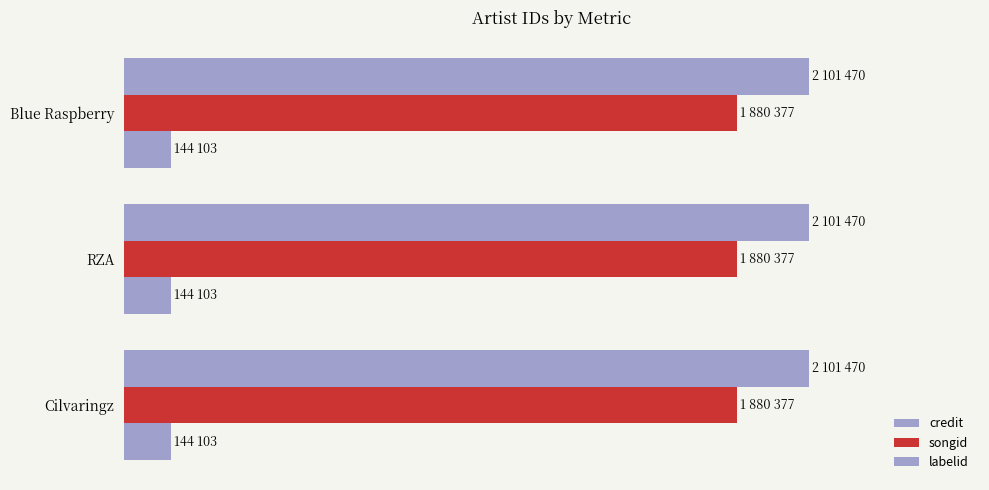

Reading left to right, extract all data points from this chart.

credit: 2101470	2101470	2101470
songid: 1880377	1880377	1880377
labelid: 144103	144103	144103